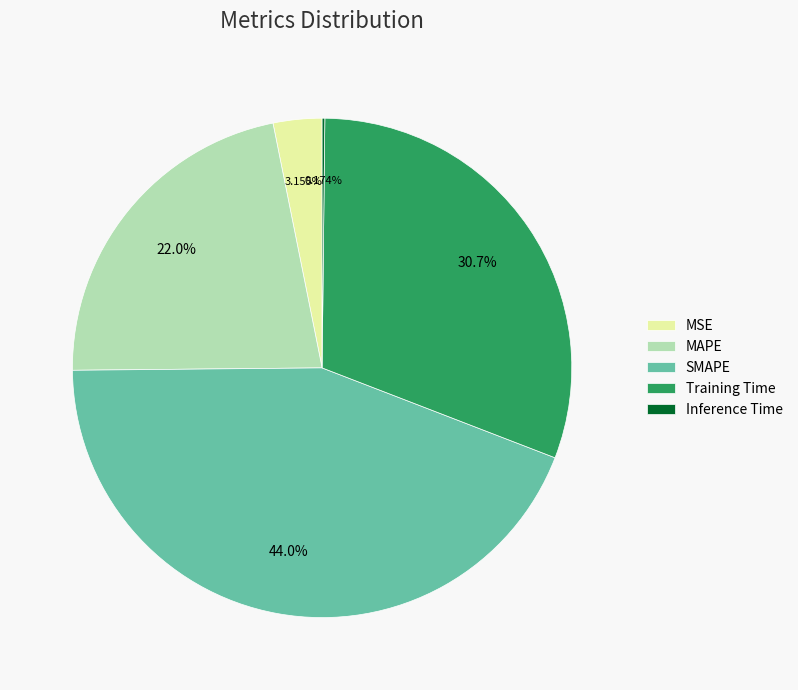

To the nearest percent, what is the difference between the largest and smallest slice percentages?

44%